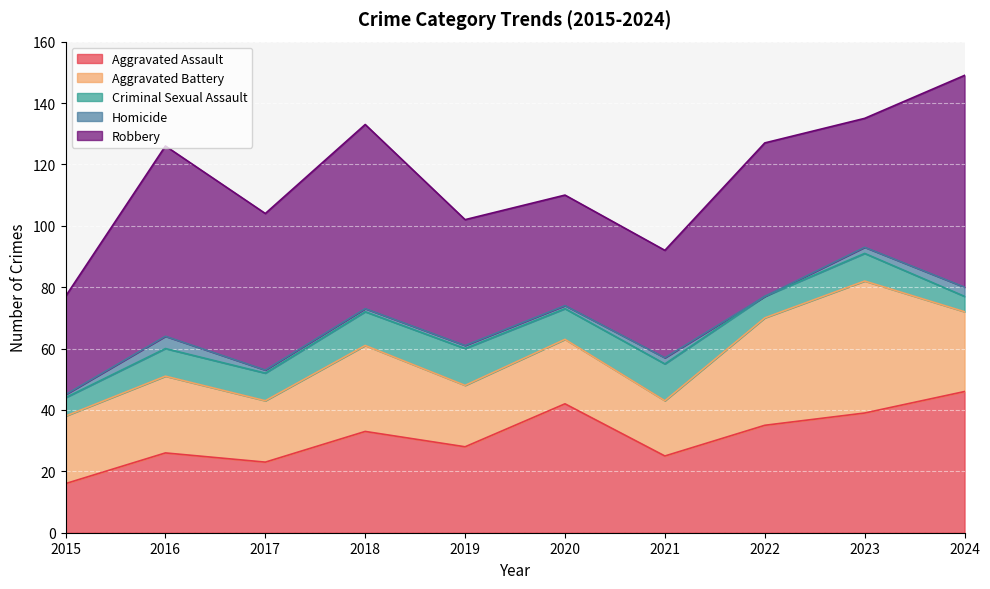

At which category is the sum across all series the highest?

2024